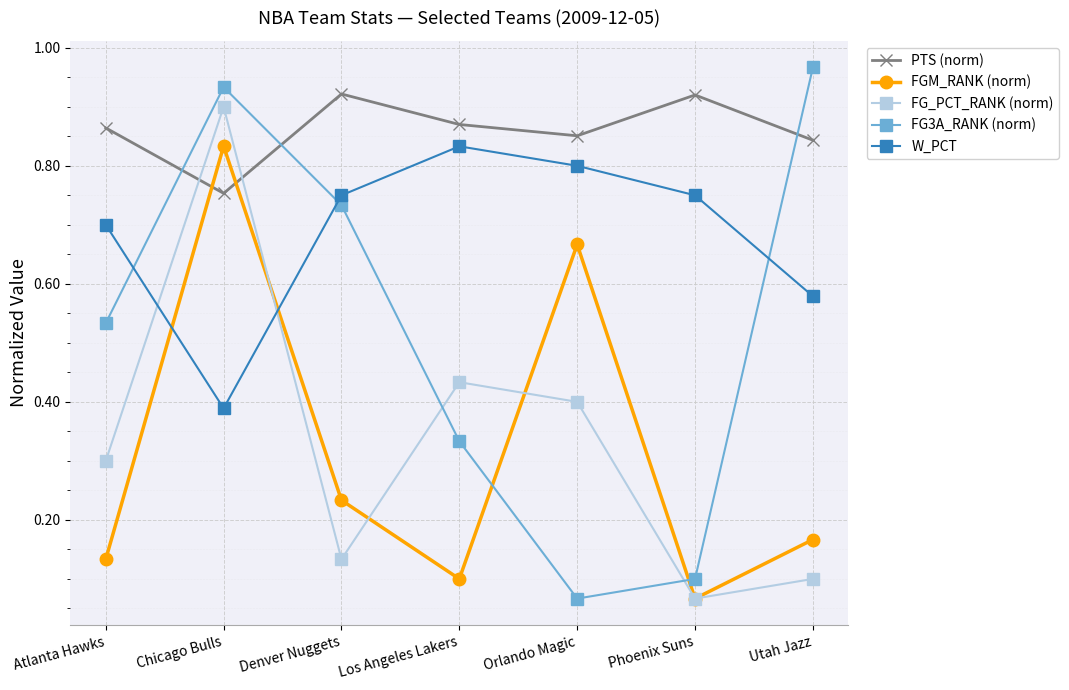

What is the total value across all series at Los Angeles Lakers?

2.6